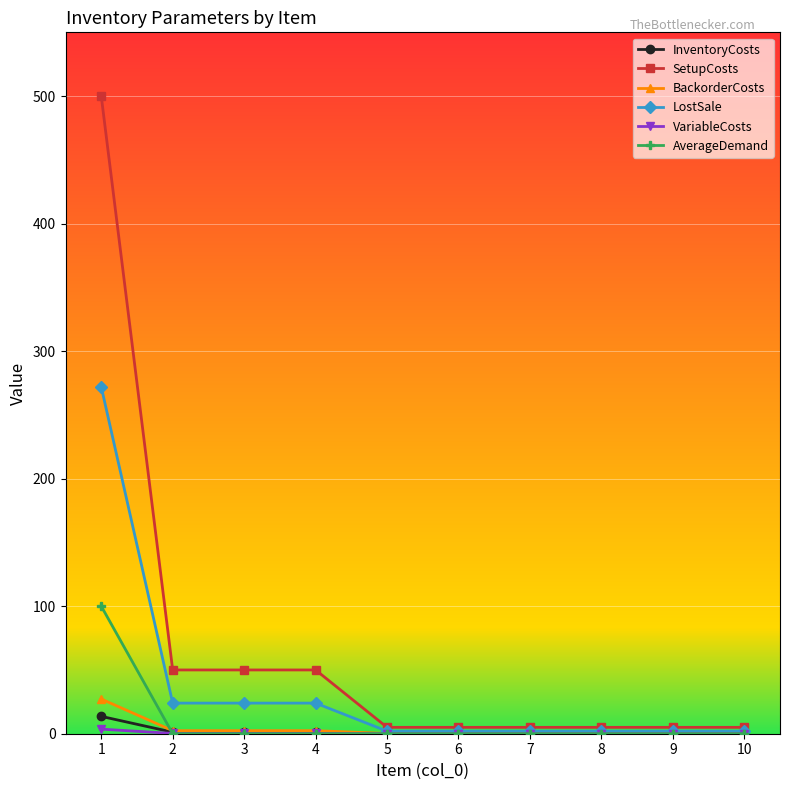

Which series has the largest range (max minus min)?

SetupCosts